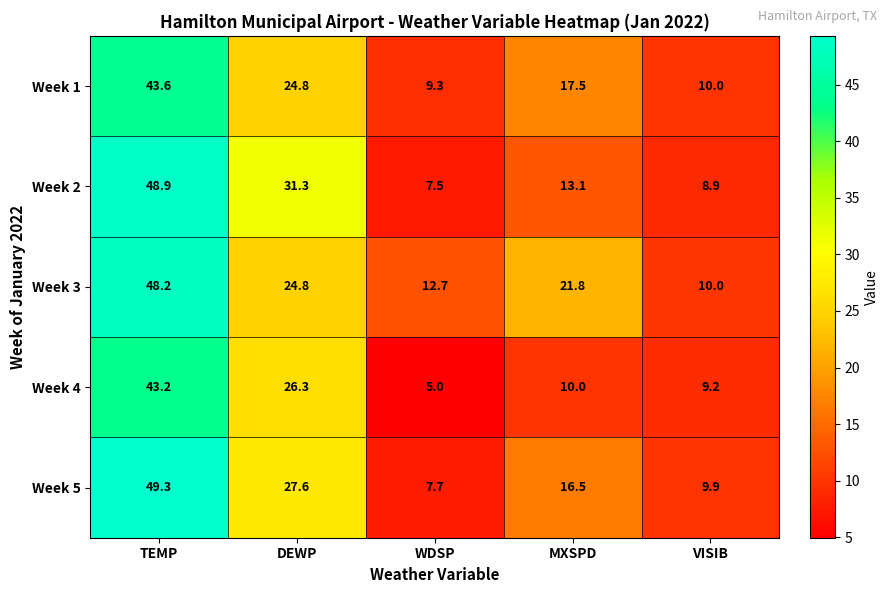

Where is Week 4 nearest to the value 24?

DEWP